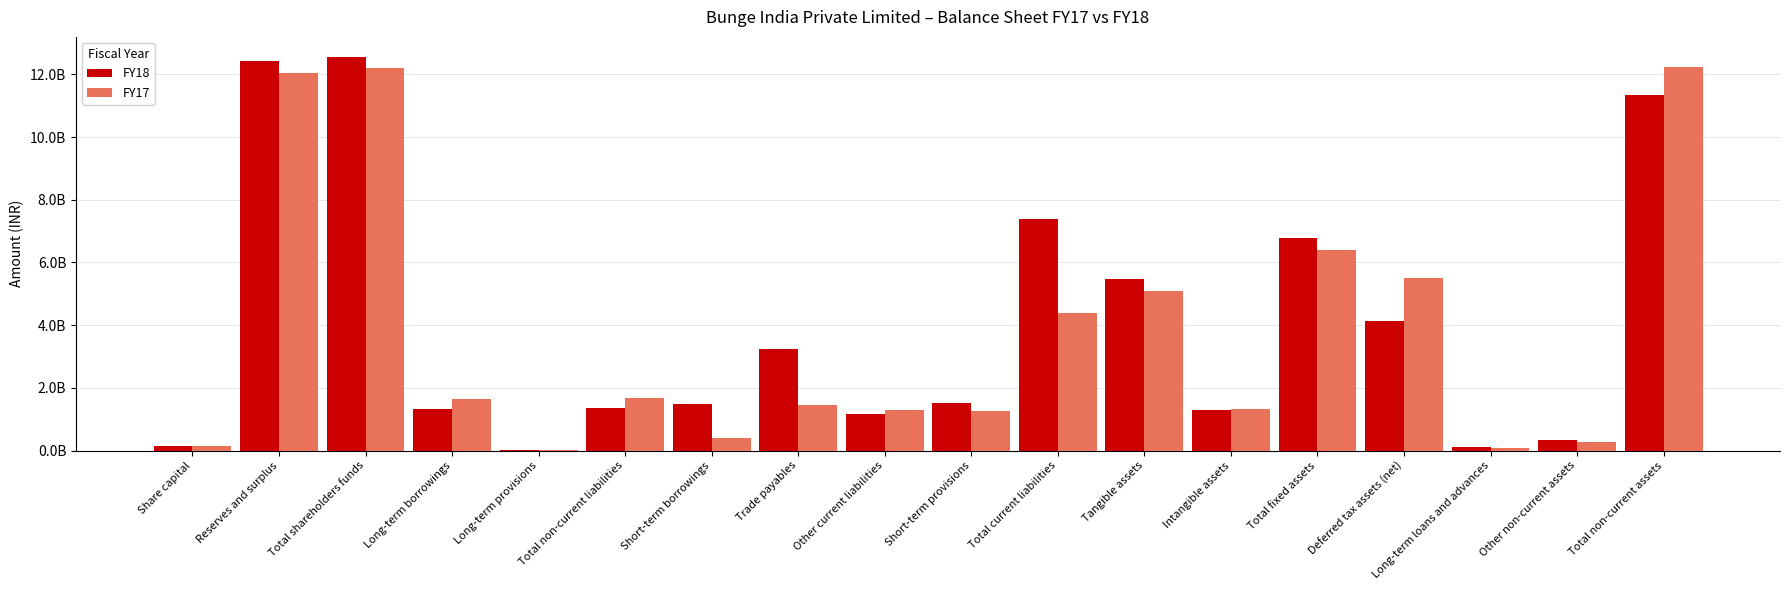

What value does the FY18 series have at Total non-current liabilities, to the nearest 10?

1341900000